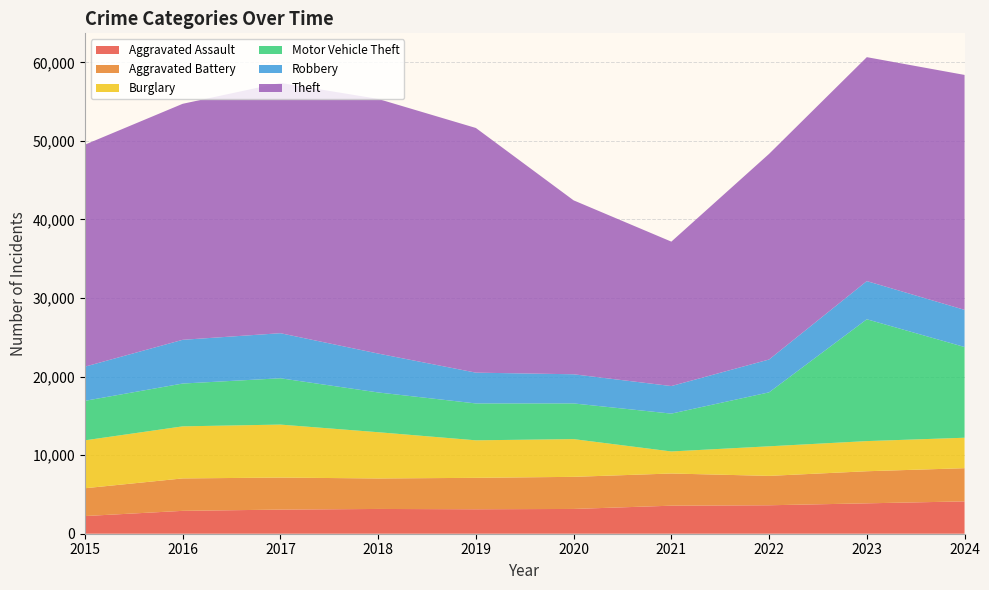

Reading right to left, list all the values displayed in this chart.

Aggravated Assault: 4116	3869	3622	3569	3153	3115	3153	3071	2911	2249
Aggravated Battery: 4225	4084	3740	4096	4087	3999	3880	4077	4128	3540
Burglary: 3877	3838	3765	2807	4803	4776	5888	6744	6628	6098
Motor Vehicle Theft: 11547	15507	6868	4816	4541	4693	5061	5895	5449	5028
Robbery: 4729	4857	4181	3508	3712	3920	4951	5737	5566	4350
Theft: 29905	28505	26174	18383	22138	31143	32411	31862	30040	28254